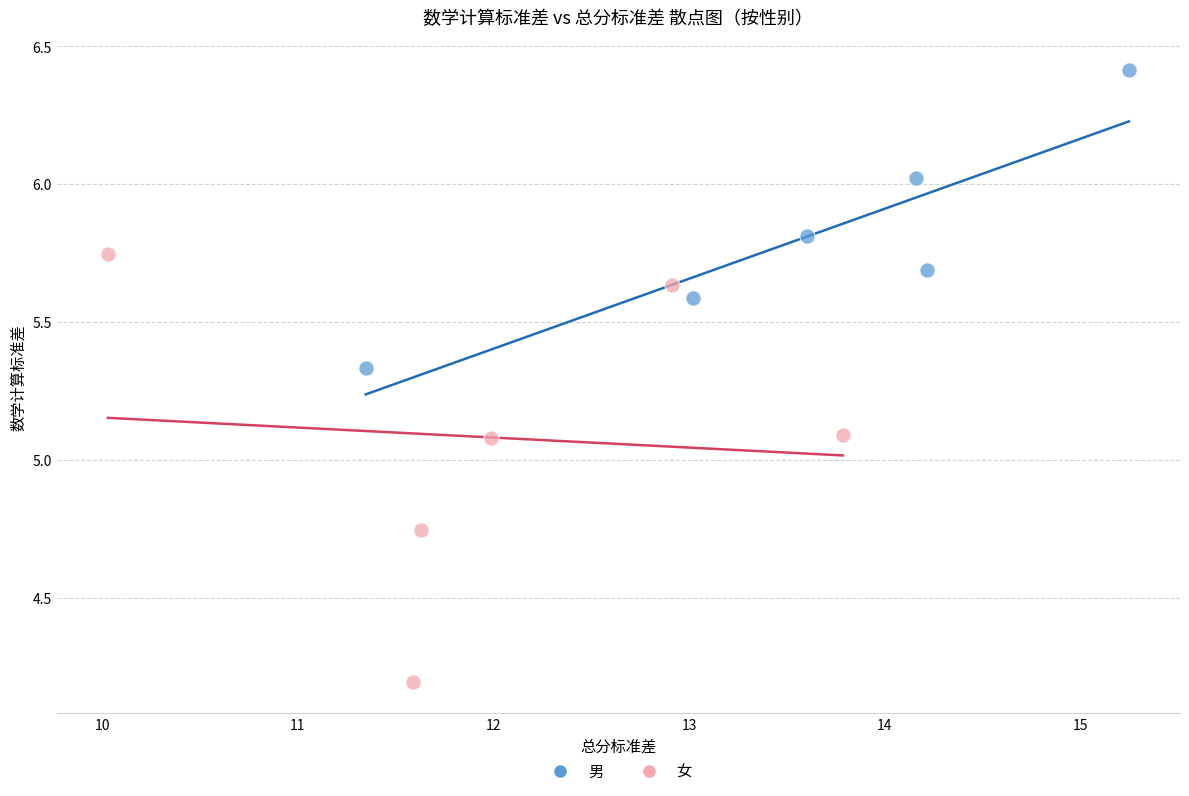

Which series reaches the maximum Y coordinate?

男